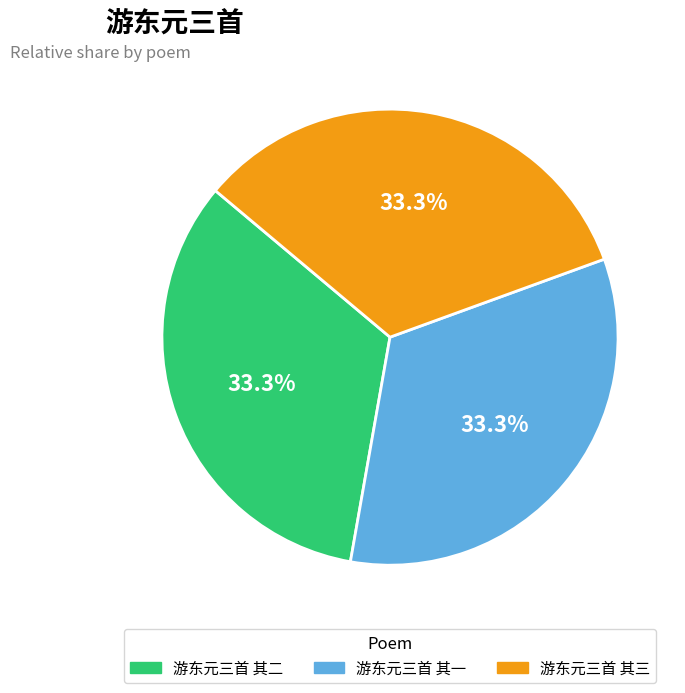

To the nearest percent, what is the combined percentage of 游东元三首 其一 and 游东元三首 其三?

67%